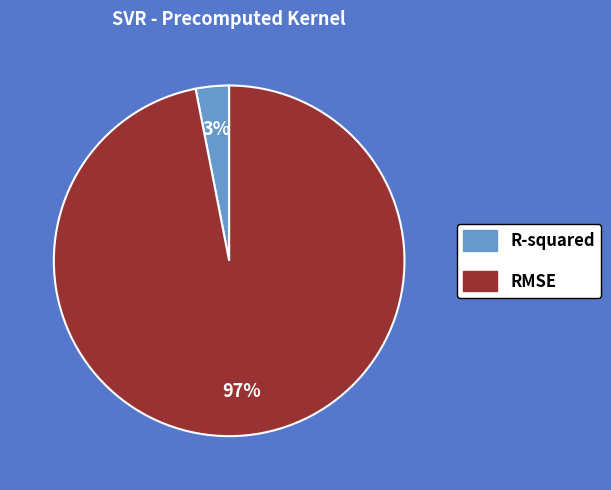

The RMSE slice represents 97% of the pie. True or false?

True